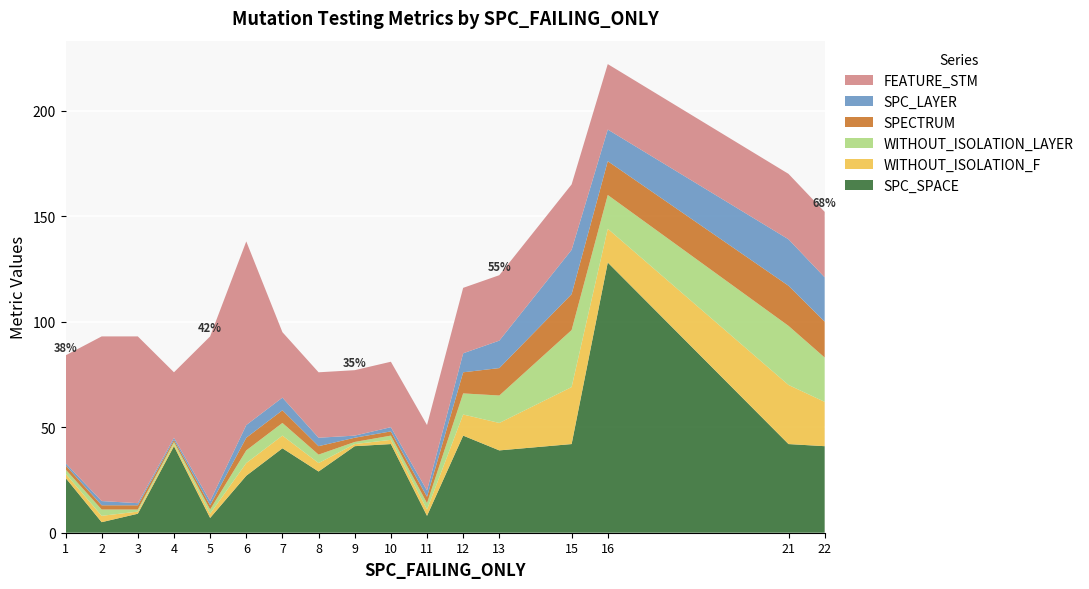

Reading left to right, list all the values displayed in this chart.

SPC_SPACE: 26	5	9	41	7	27	40	29	41	42	8	46	39	42	128	42	41
WITHOUT_ISOLATION_F: 2	3	1	1	2	6	6	4	1	2	3	10	13	27	16	28	21
WITHOUT_ISOLATION_LAYER: 2	3	1	1	2	6	6	4	1	2	3	10	13	27	16	28	21
SPECTRUM: 2	2	2	1	2	6	6	4	2	2	3	10	13	17	16	19	17
SPC_LAYER: 1	2	1	1	2	6	6	4	1	2	3	9	13	21	15	22	21
FEATURE_STM: 51	78	79	31	78	87	31	31	31	31	31	31	31	31	31	31	31